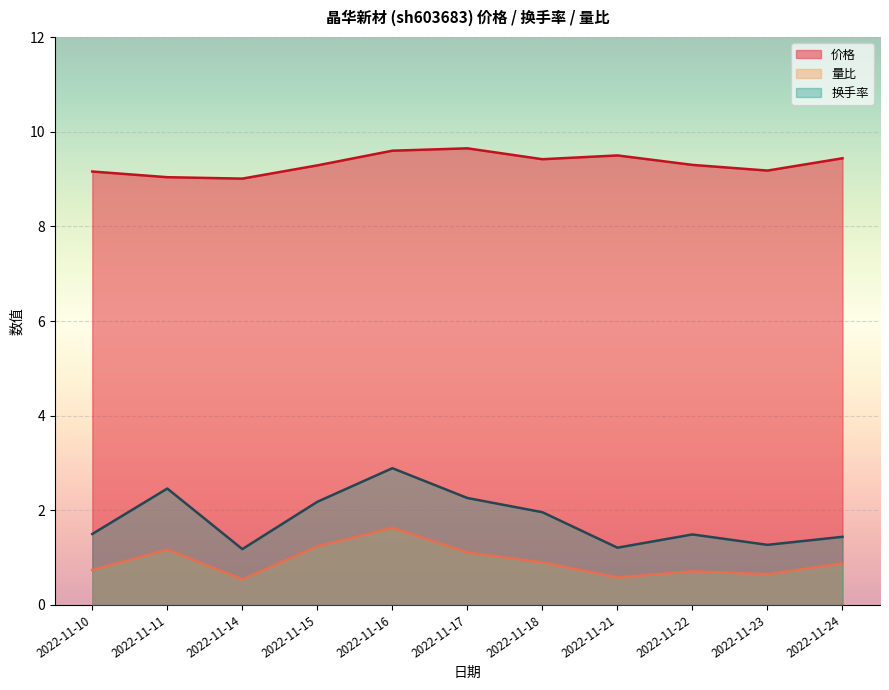

What is the difference between the 价格 values at 2022-11-11 and 2022-11-16?

0.6